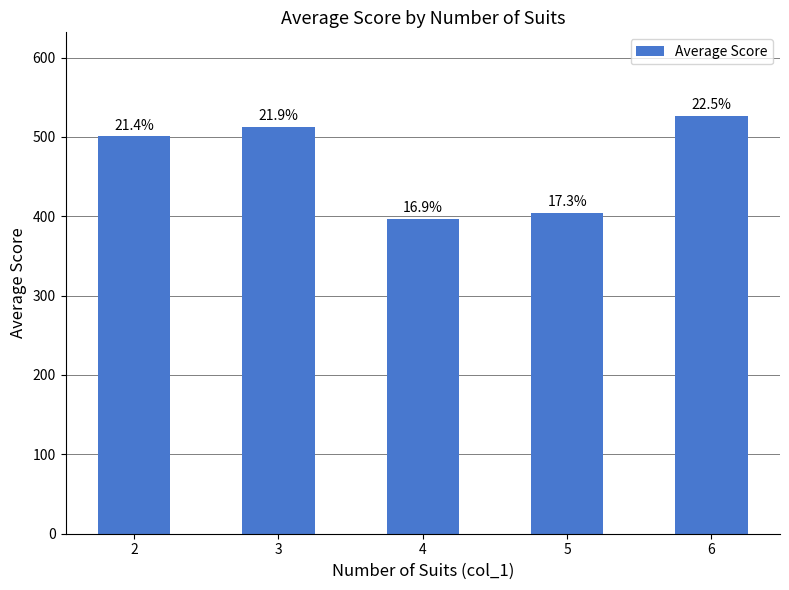

What is the sum of all values?

2340.2